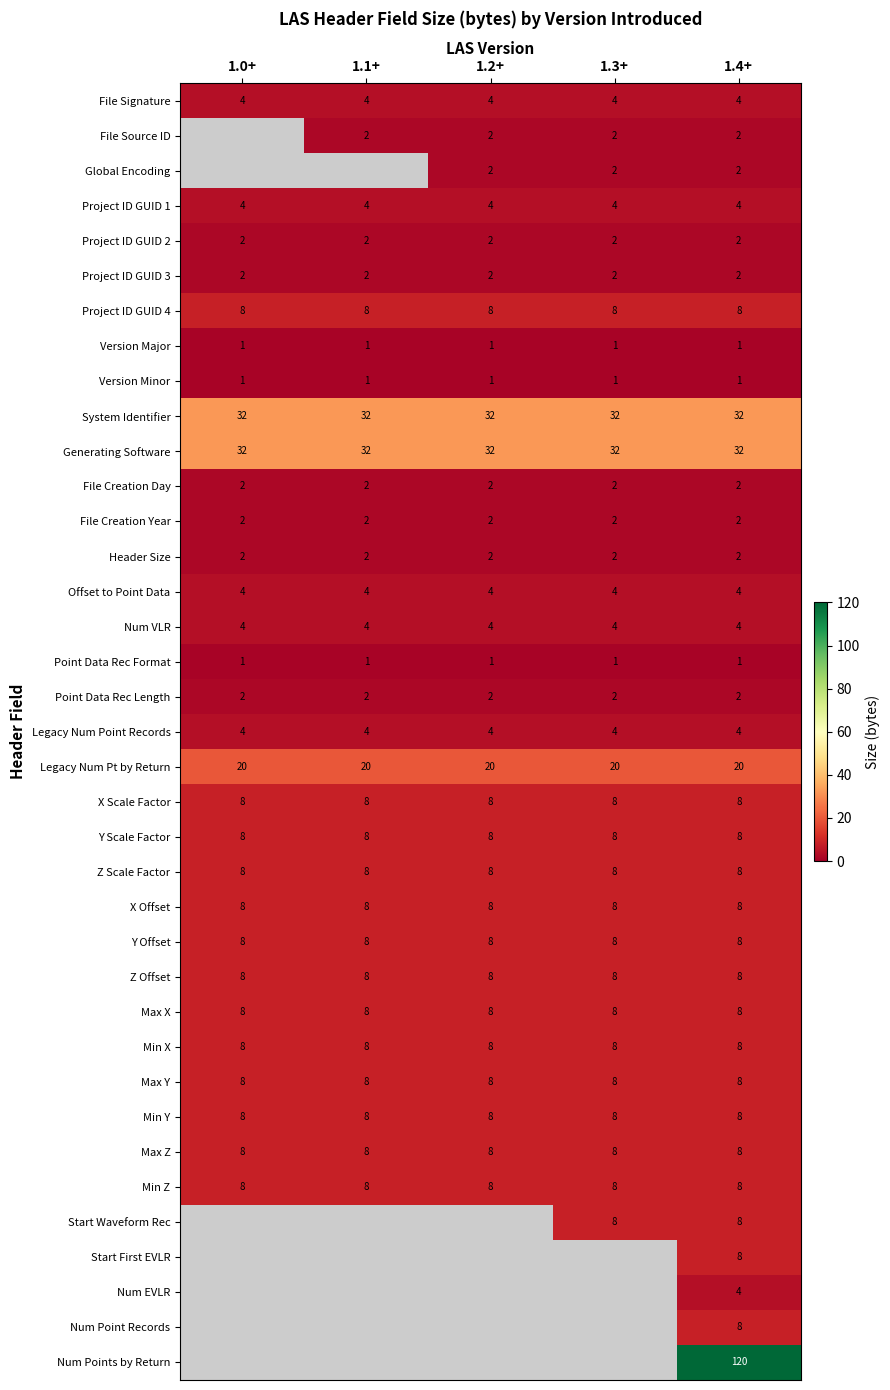

Is it true that File Signature equals 5.8 at 1.4+?

False